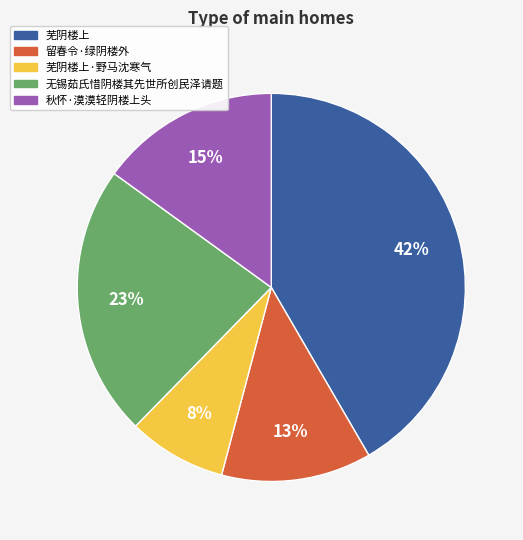

How many segments does this pie chart have?

5